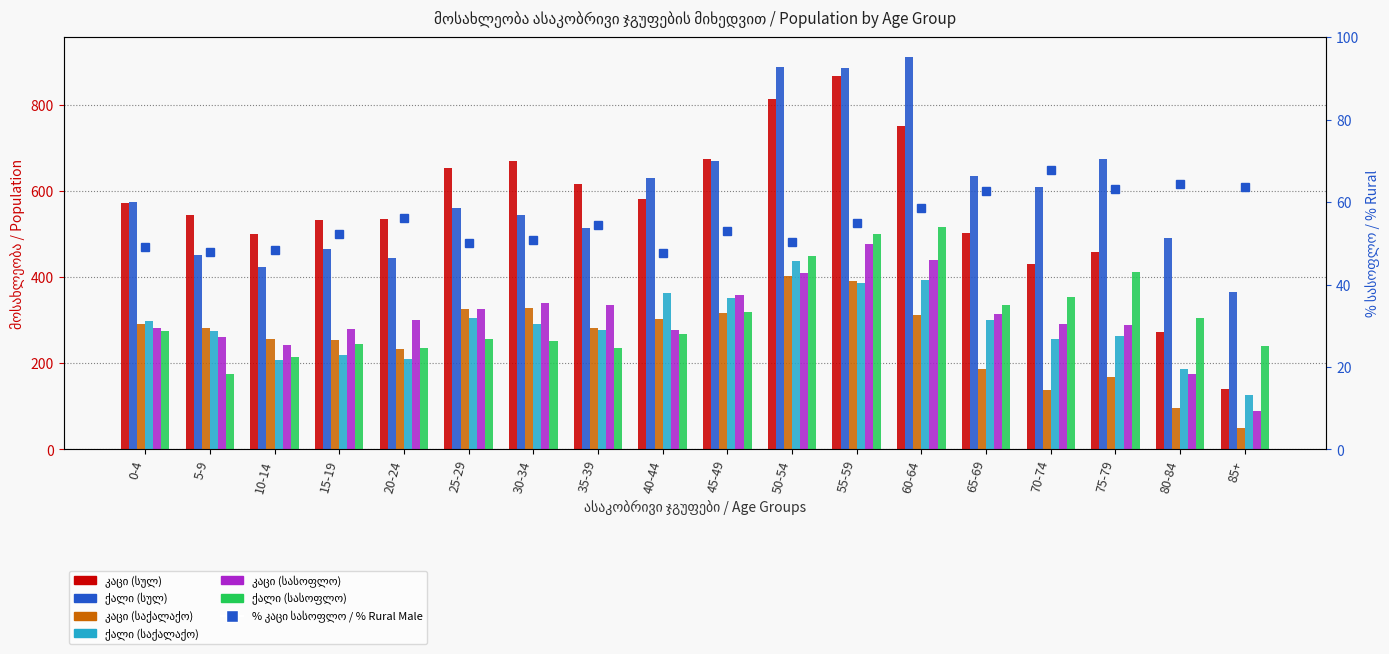

Between 5-9 and 60-64, which series saw the biggest shift?

ქალი (სულ)